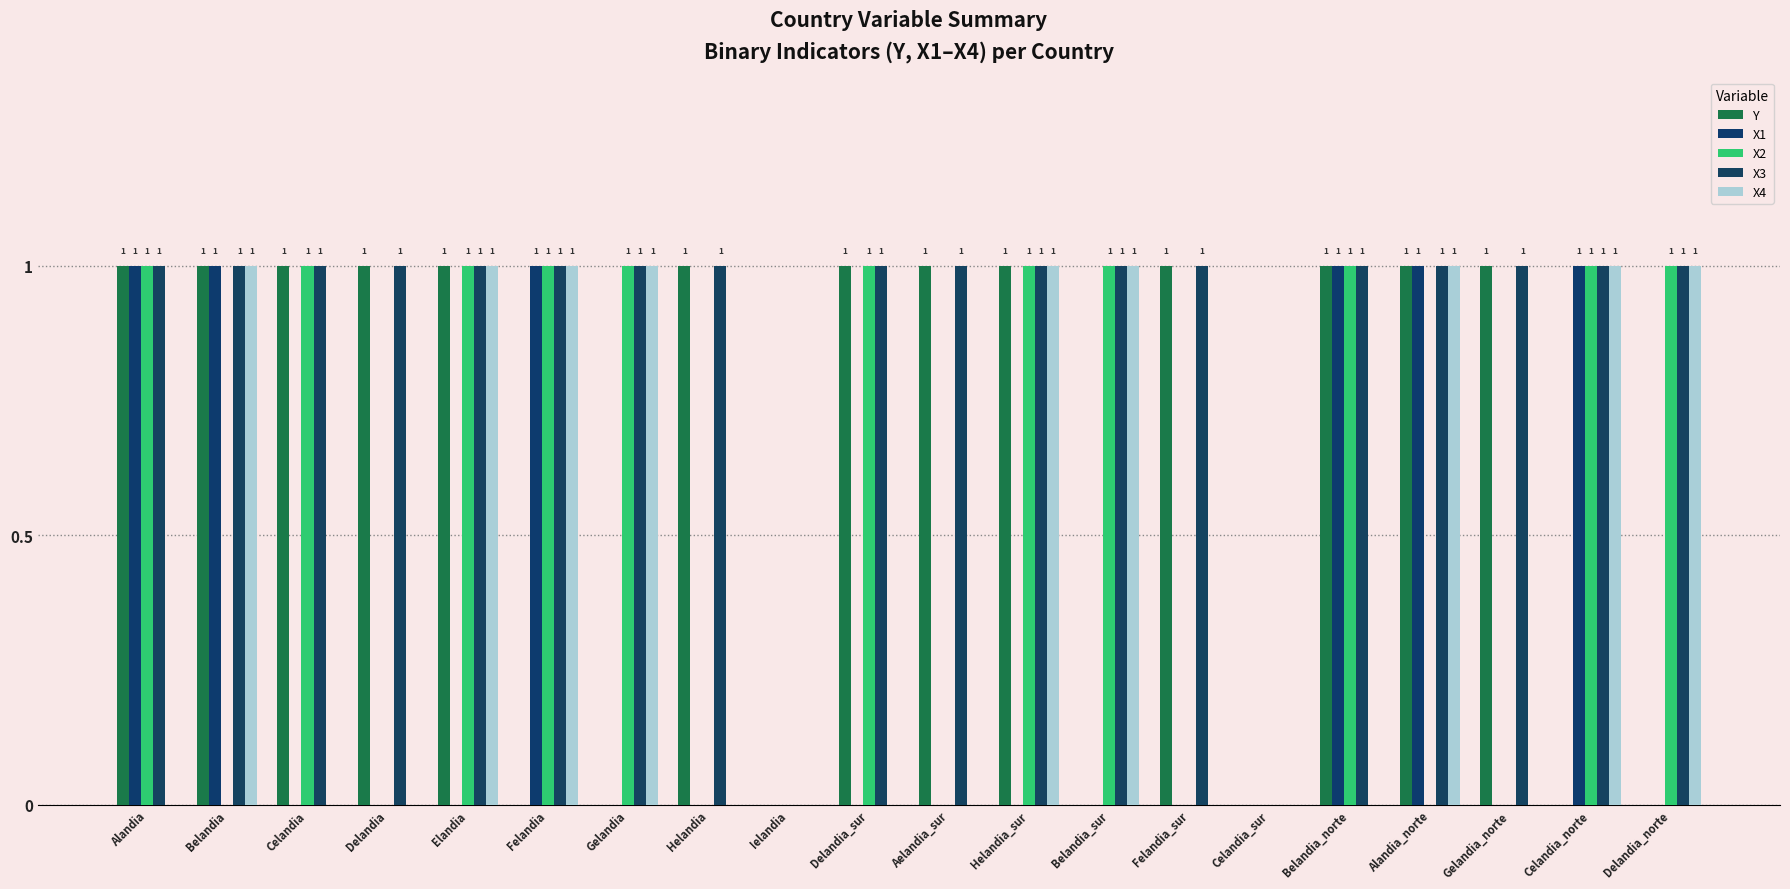

What is the difference between the highest and lowest values at Delandia?

1